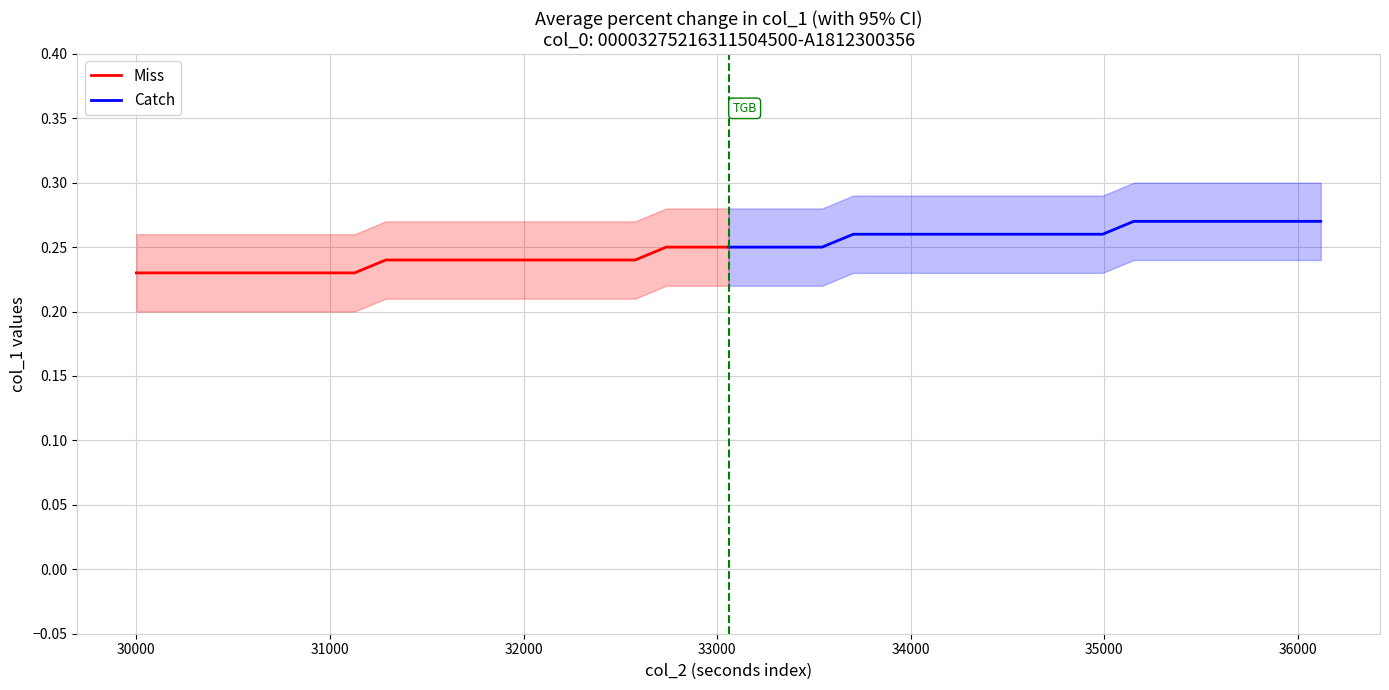

True or false: Catch and Miss cross at least once.

False